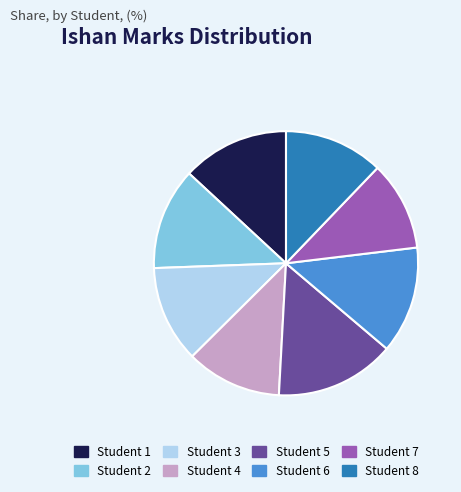

What is the ratio of the value at Student 4 to the value at Student 5?

0.8